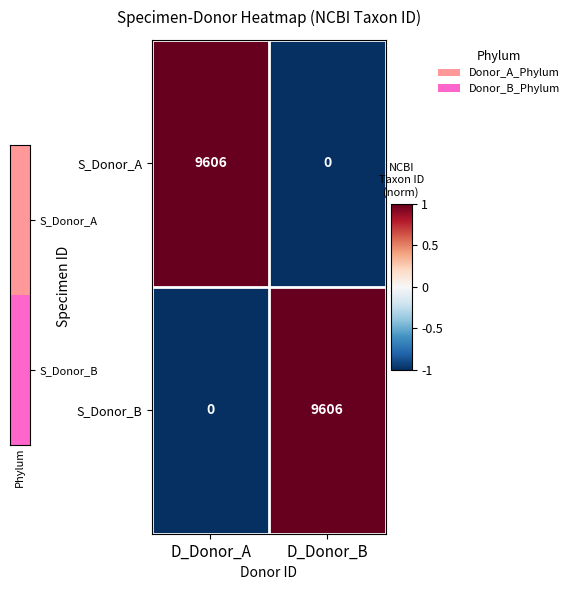

What is the sum of the S_Donor_B values at D_Donor_B and D_Donor_A?

9606